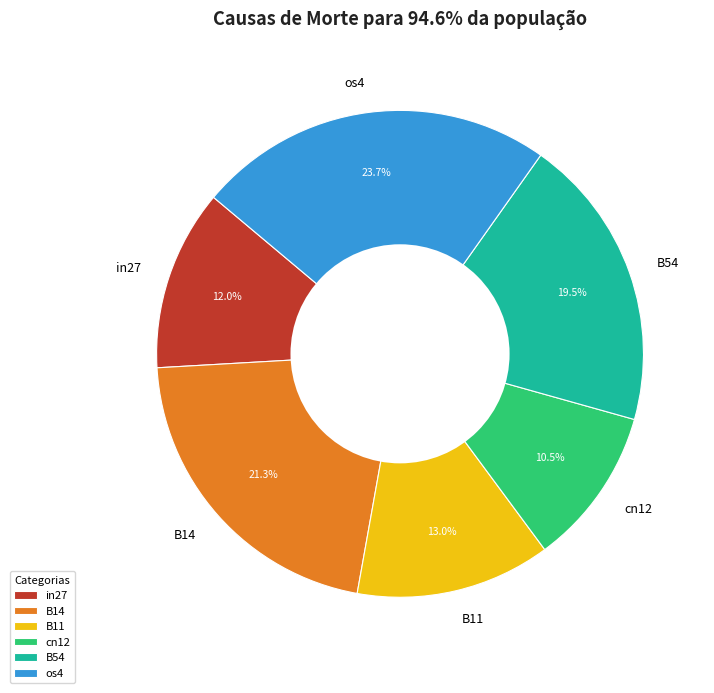

Is there a majority slice in this chart?

No